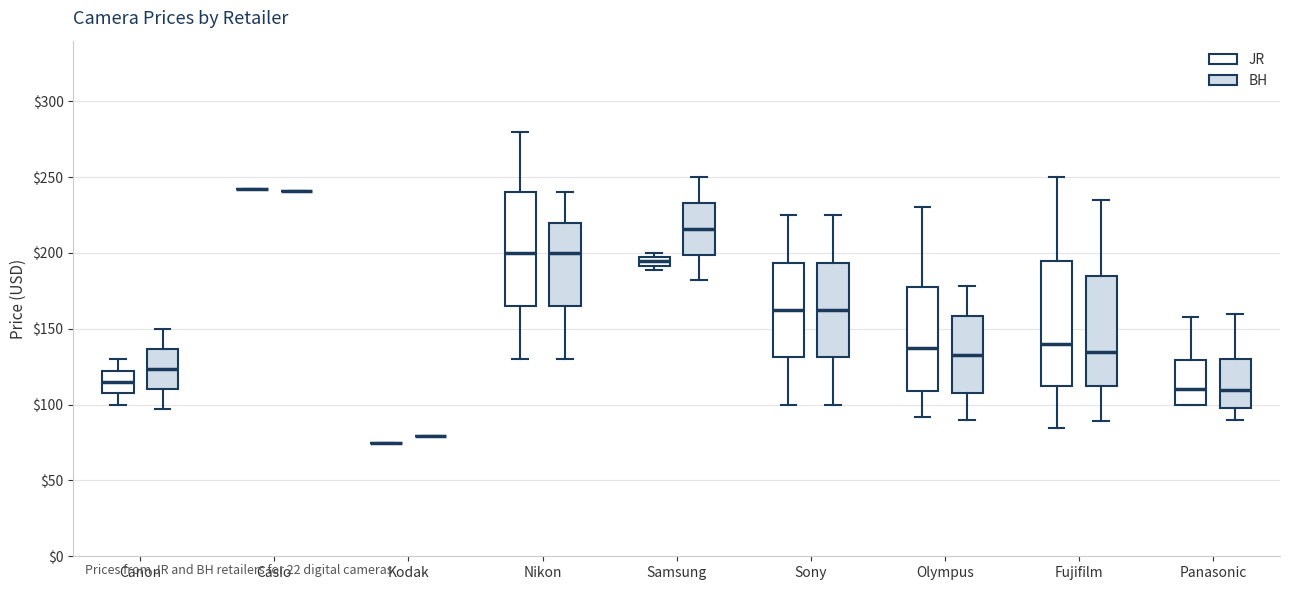

Where is the upper edge of the box for Samsung (JR) on the y-axis? The values are not printed on the chart, so give them approximately, as read against the axis.

195